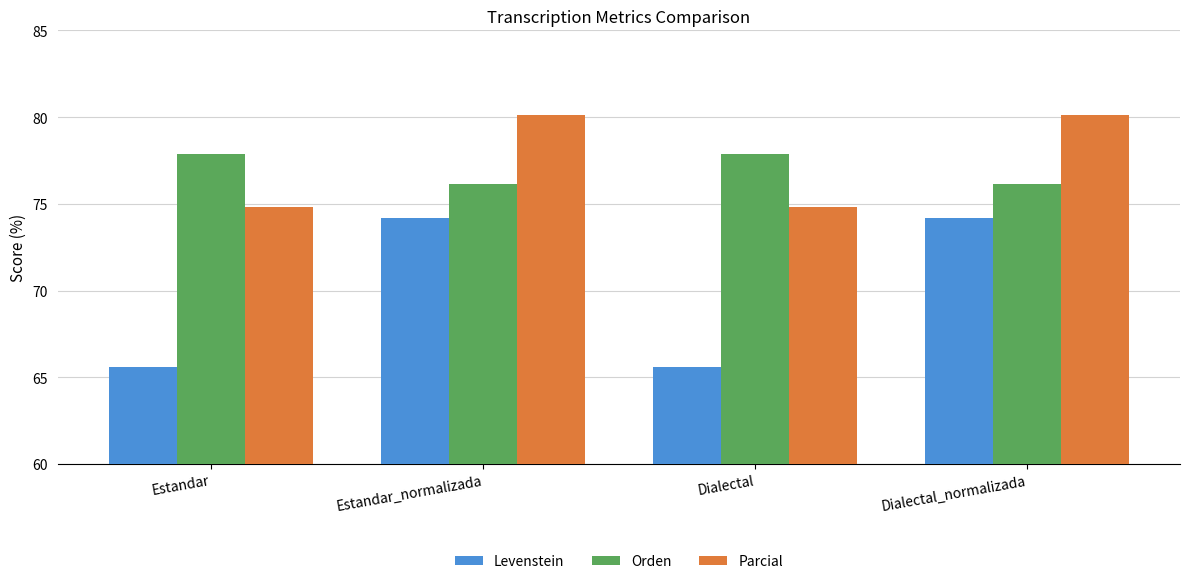

What is the minimum value shown in the chart?

65.6